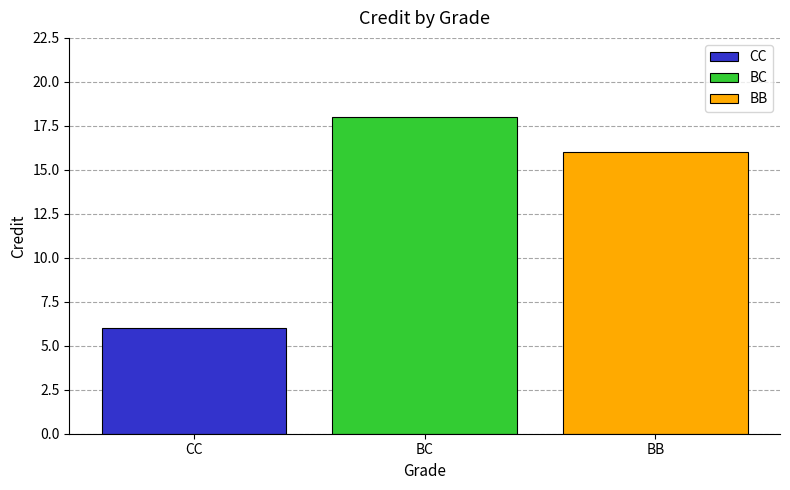

What is the spread (max minus min) of values at BC?

12